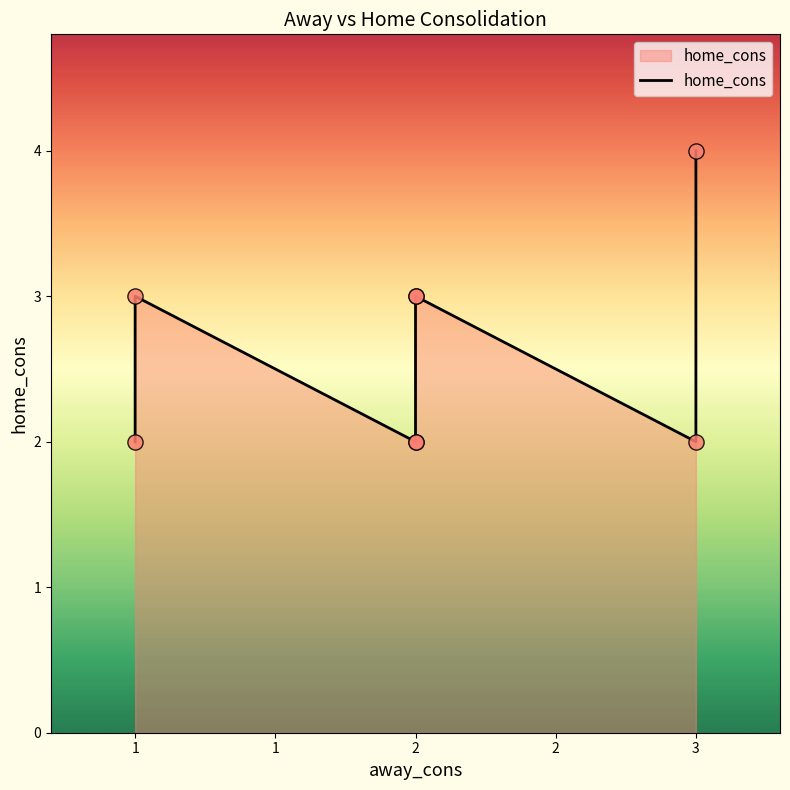

Between 1 and 2, which is larger?

1